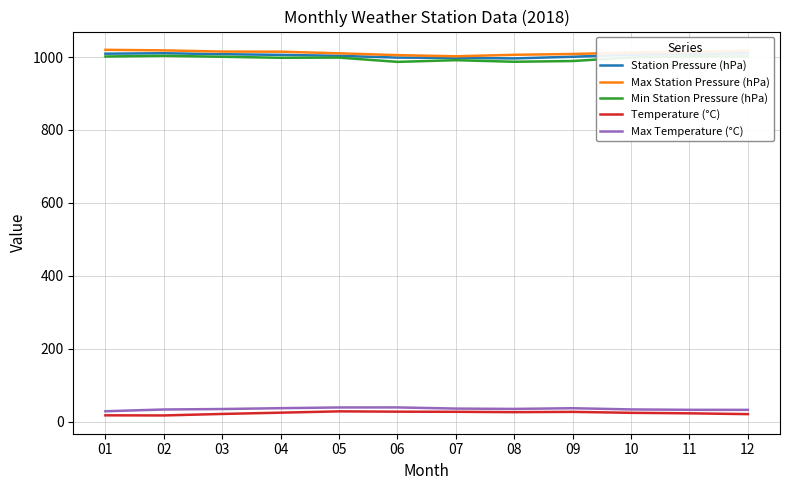

True or false: Max Station Pressure (hPa) and Min Station Pressure (hPa) cross at least once.

False